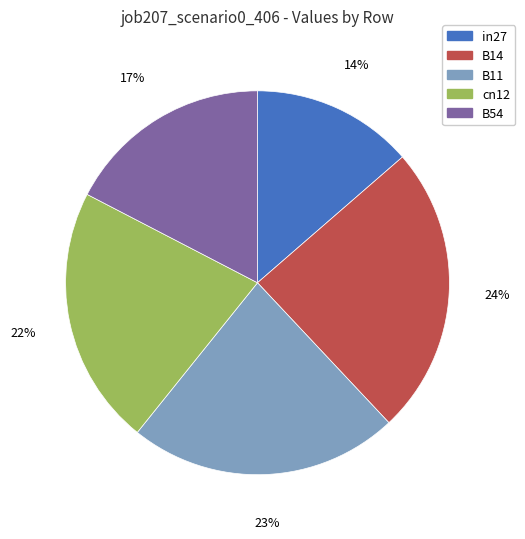

Is the sum of 24% and 17% greater than half?

No